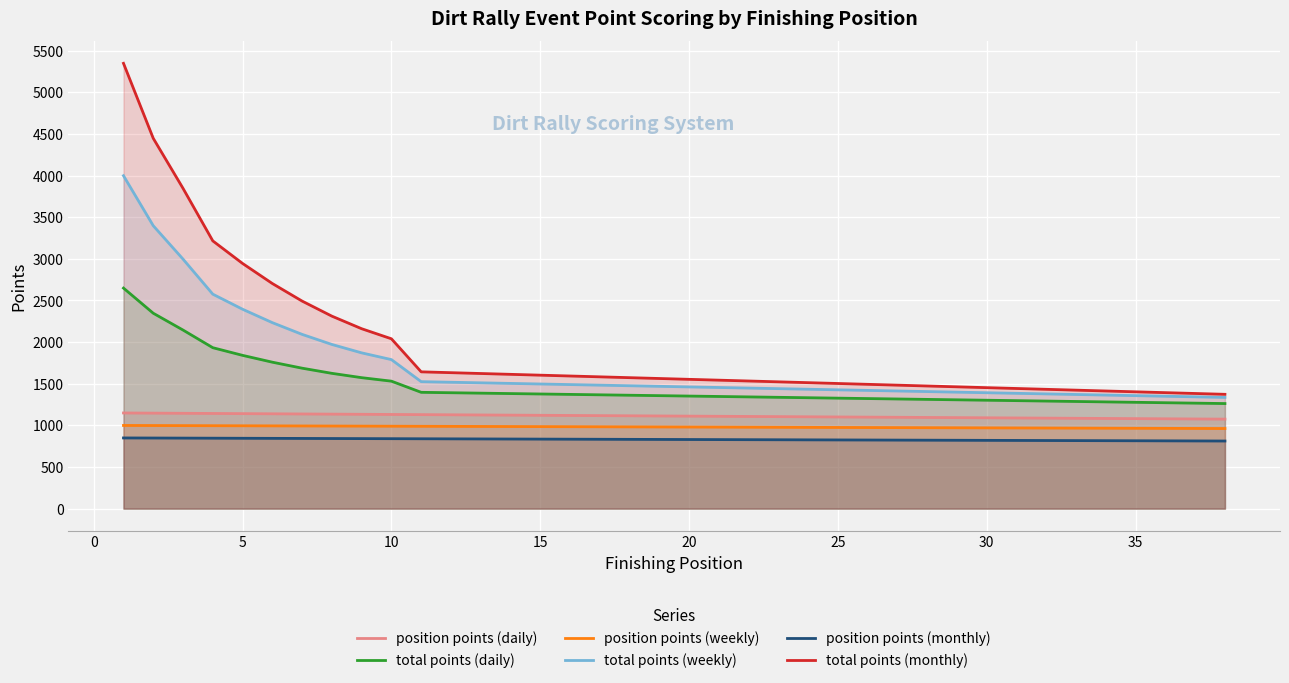

Which series has the largest range (max minus min)?

total points (monthly)